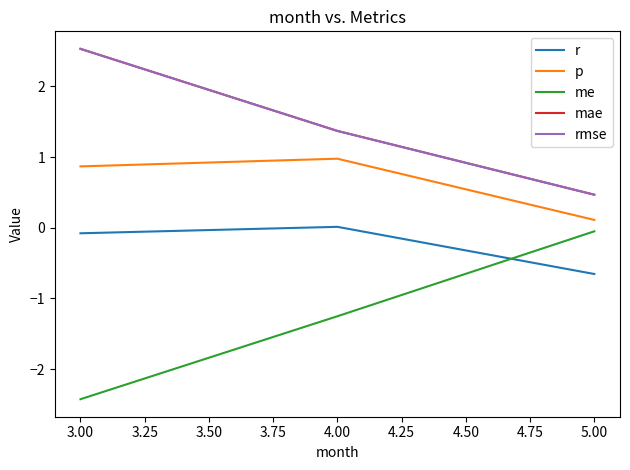

What is the difference between the maximum and second lowest values in the mae series?

1.2